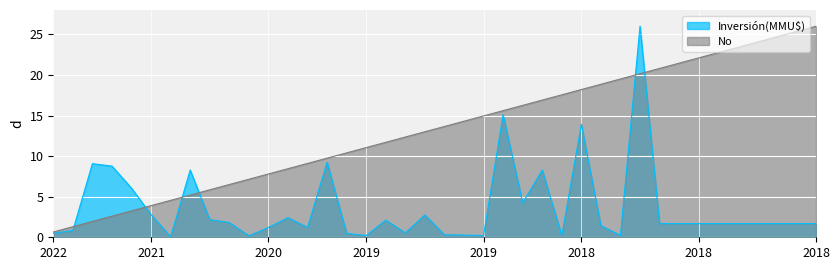

Rank the series by their maximum value, from highest to lowest.

Inversión(MMU$), No